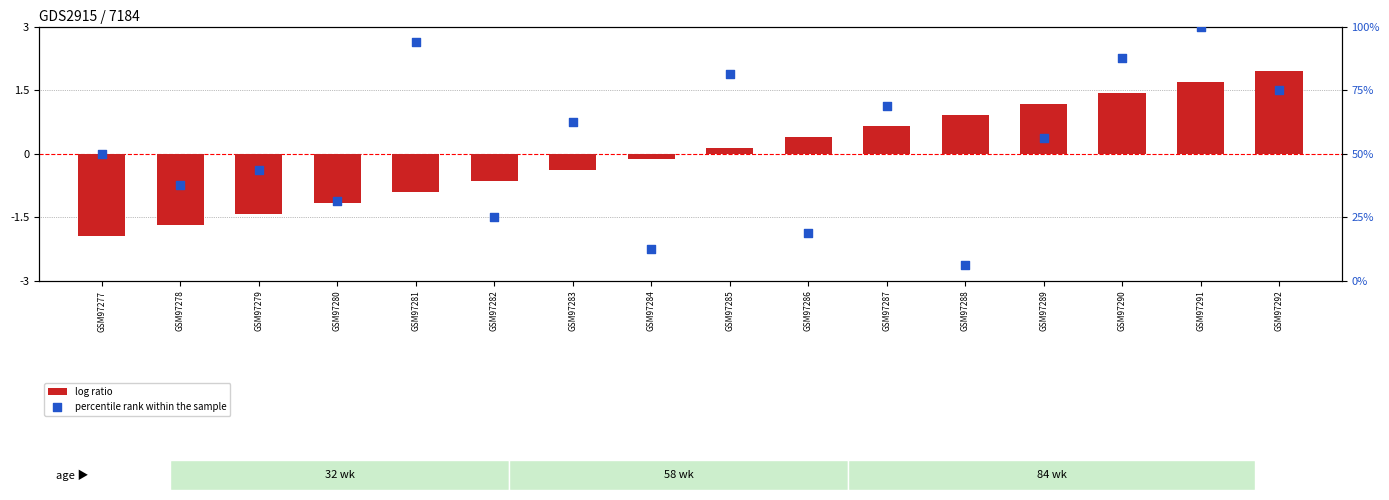

Which series contains the lowest Y value?

log ratio